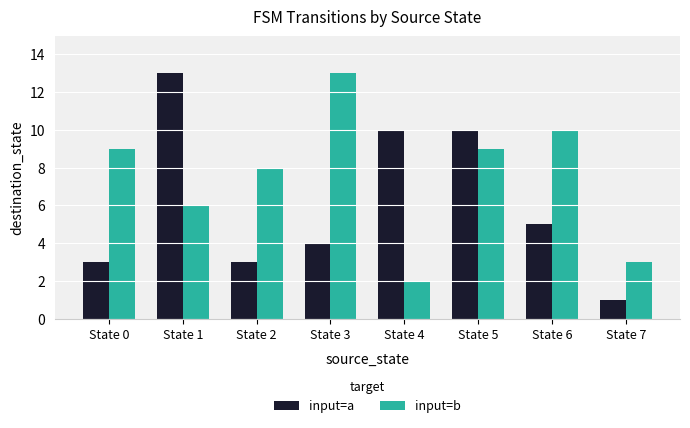

The value of input=a at State 5 is 10. True or false?

True